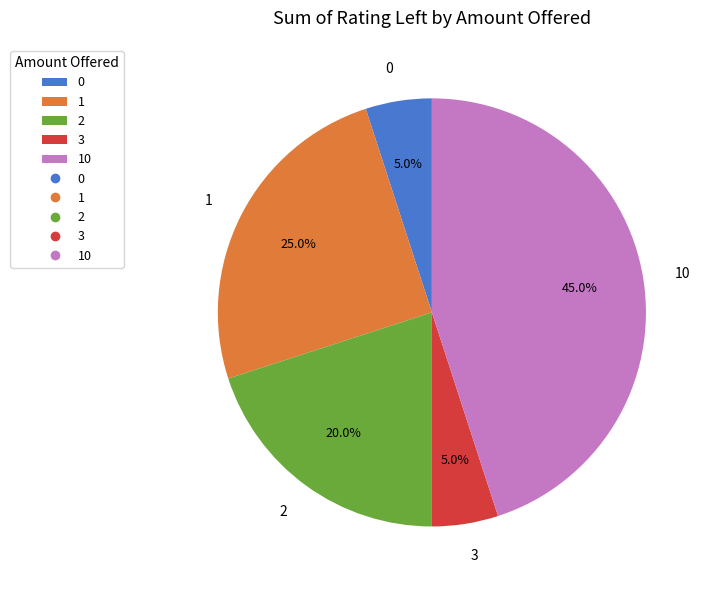

Between 1 and 3, which is larger?

1